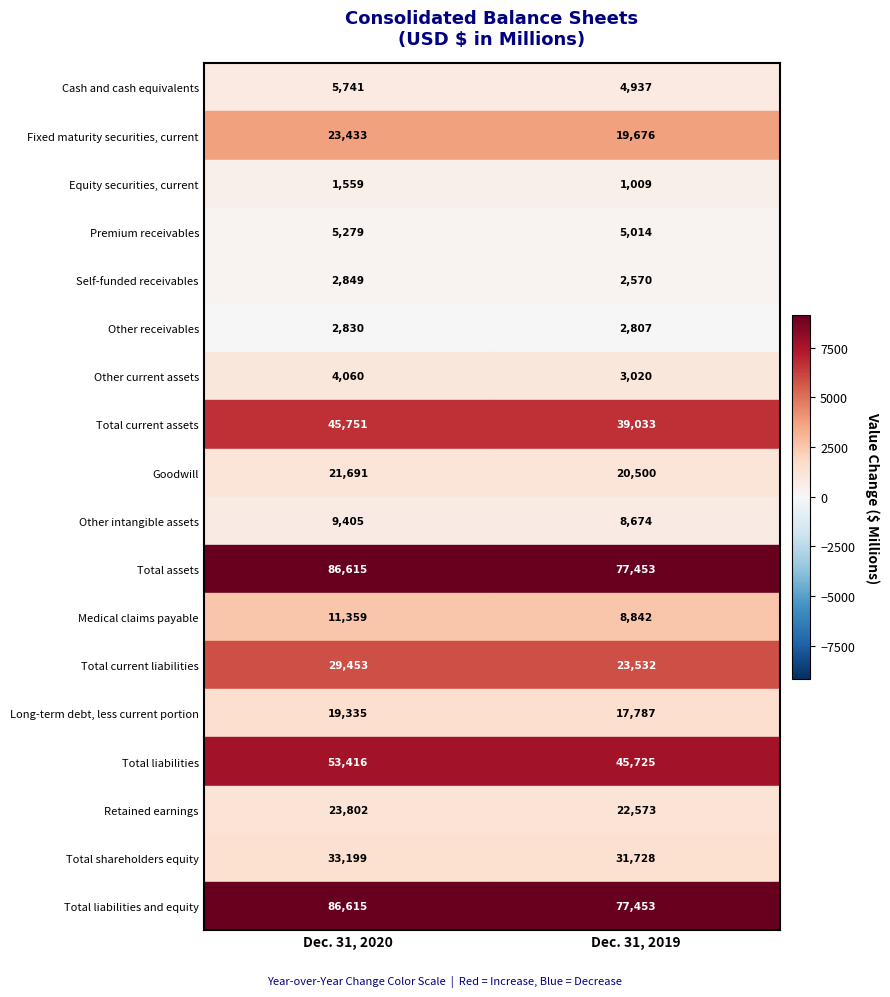

The value of Retained earnings at Dec. 31, 2020 is 23802. True or false?

True